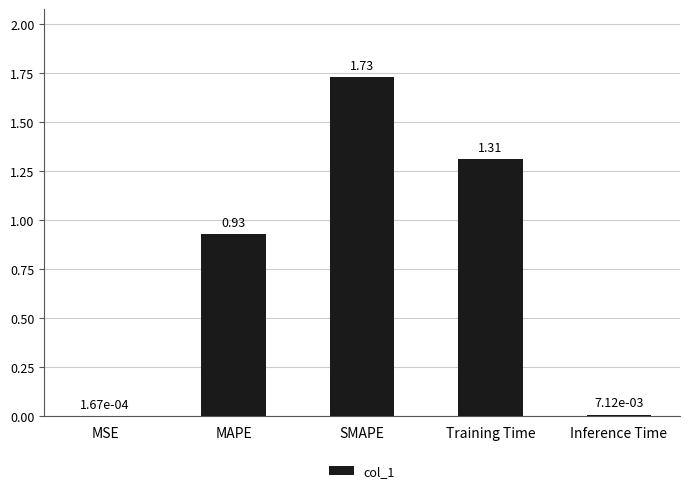

Which has a higher value, MSE or Inference Time?

Inference Time